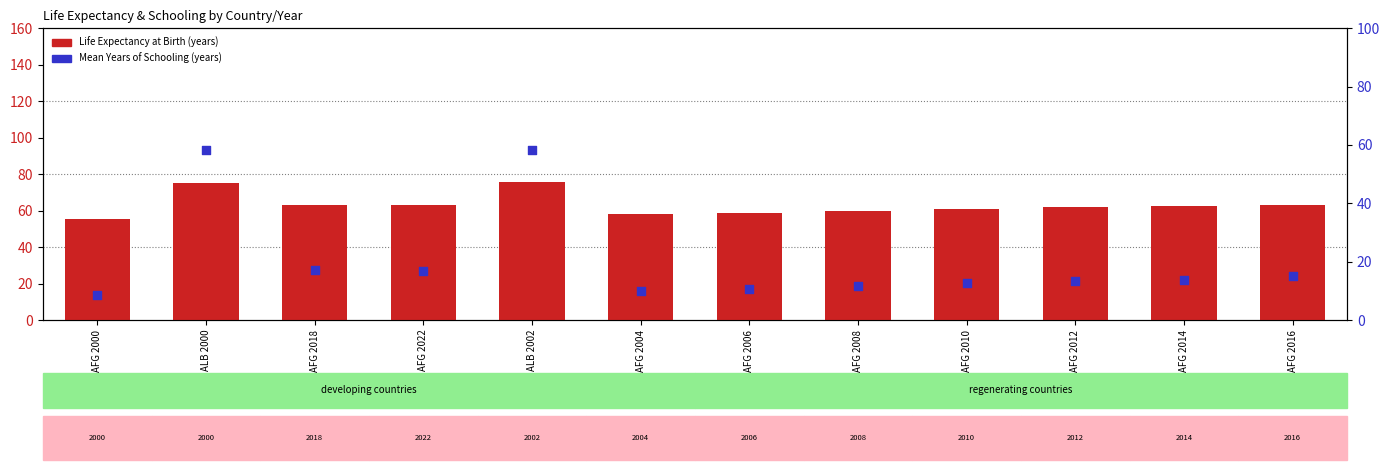

Which series reaches the minimum Y coordinate?

Mean Years of Schooling (years)